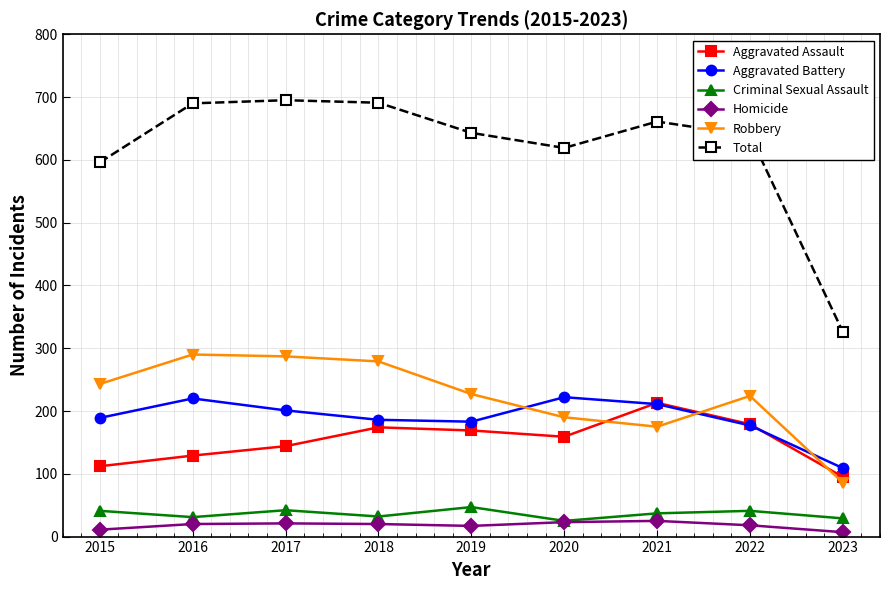

What is the difference between the second highest and minimum values in the Robbery series?

201